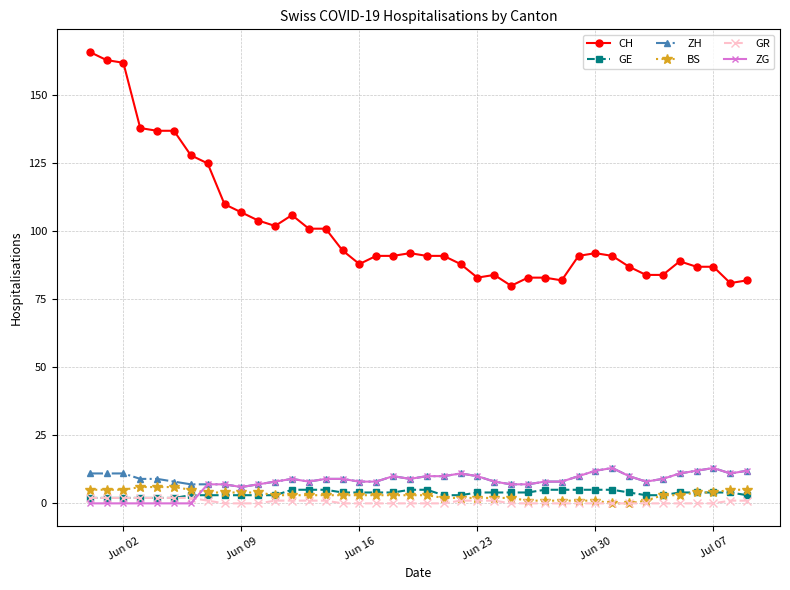

Which series has the largest total across all categories?

CH